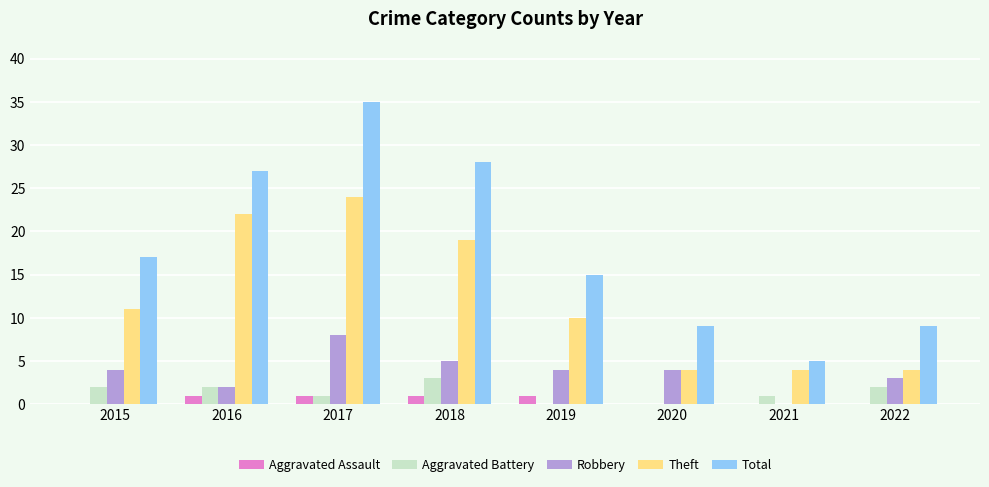

Reading right to left, what are all the values shown in this chart?

Aggravated Assault: 0	0	0	1	1	1	1	0
Aggravated Battery: 2	1	0	0	3	1	2	2
Robbery: 3	0	4	4	5	8	2	4
Theft: 4	4	4	10	19	24	22	11
Total: 9	5	9	15	28	35	27	17